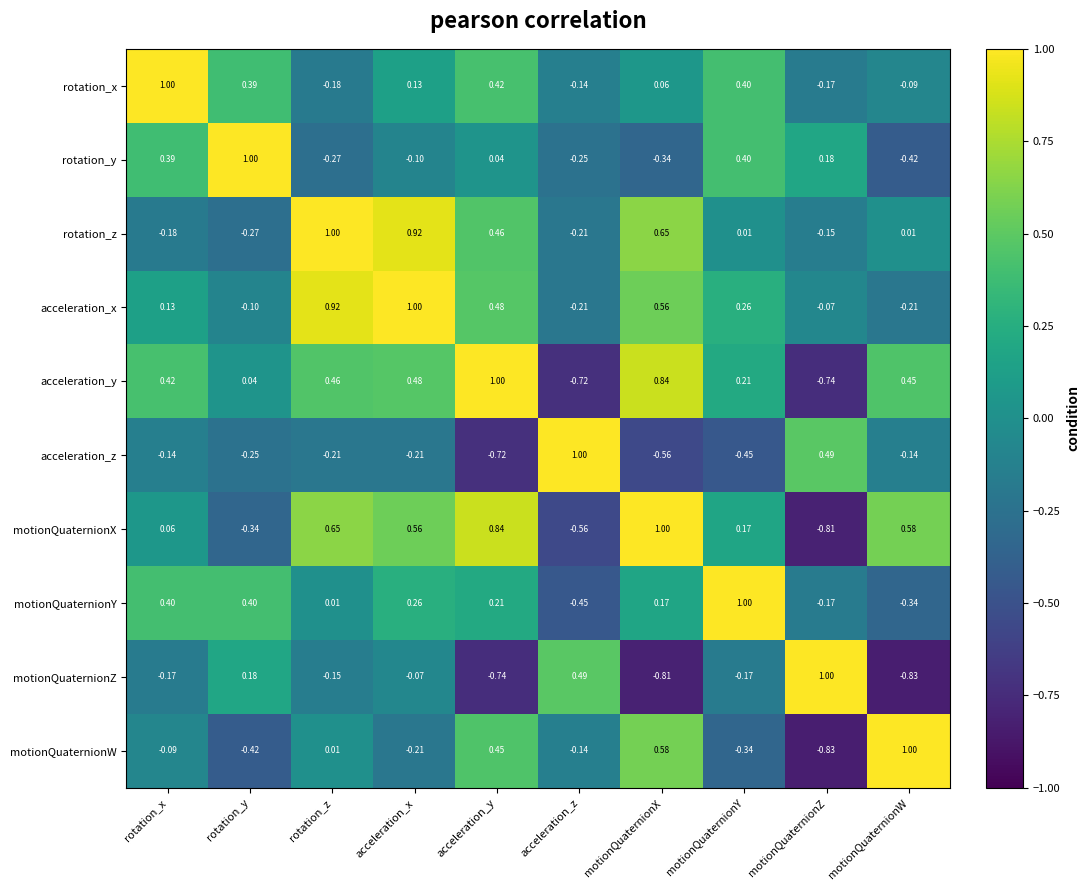

At which label does rotation_y reach its minimum?

motionQuaternionW